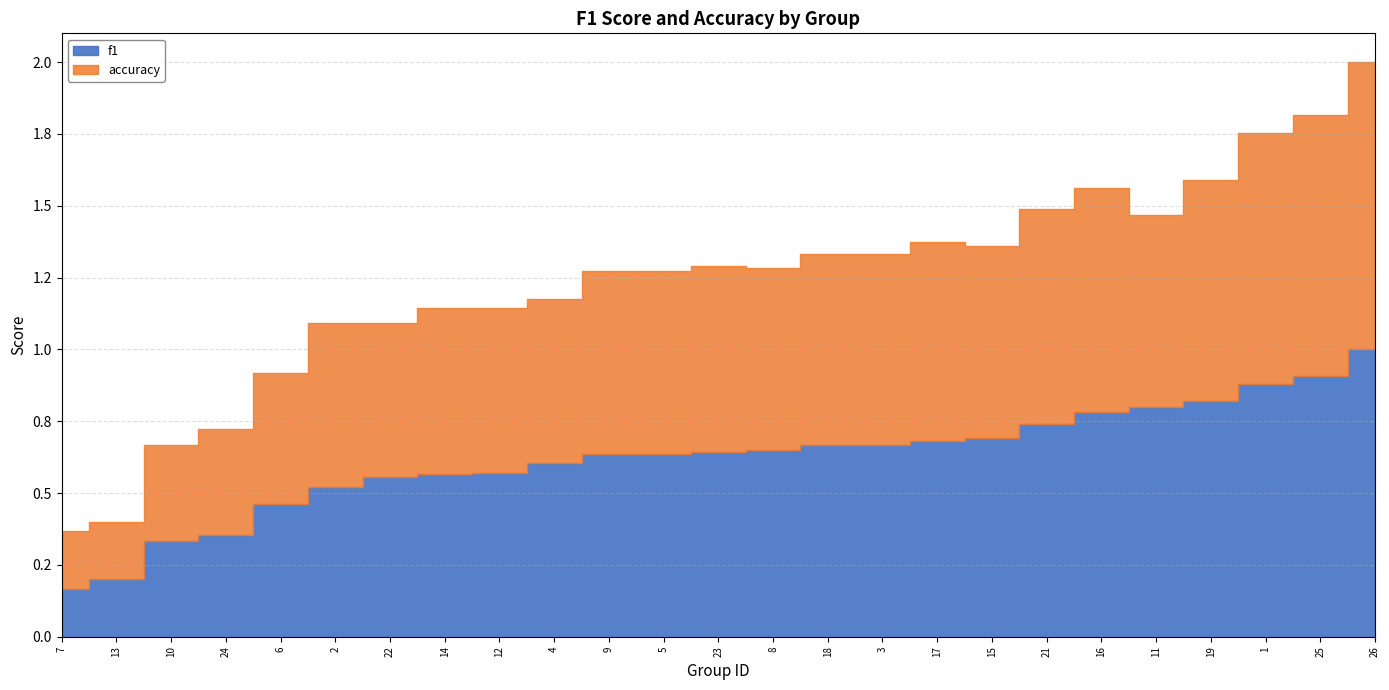

What is the difference between the maximum and minimum values in the accuracy series?

0.8